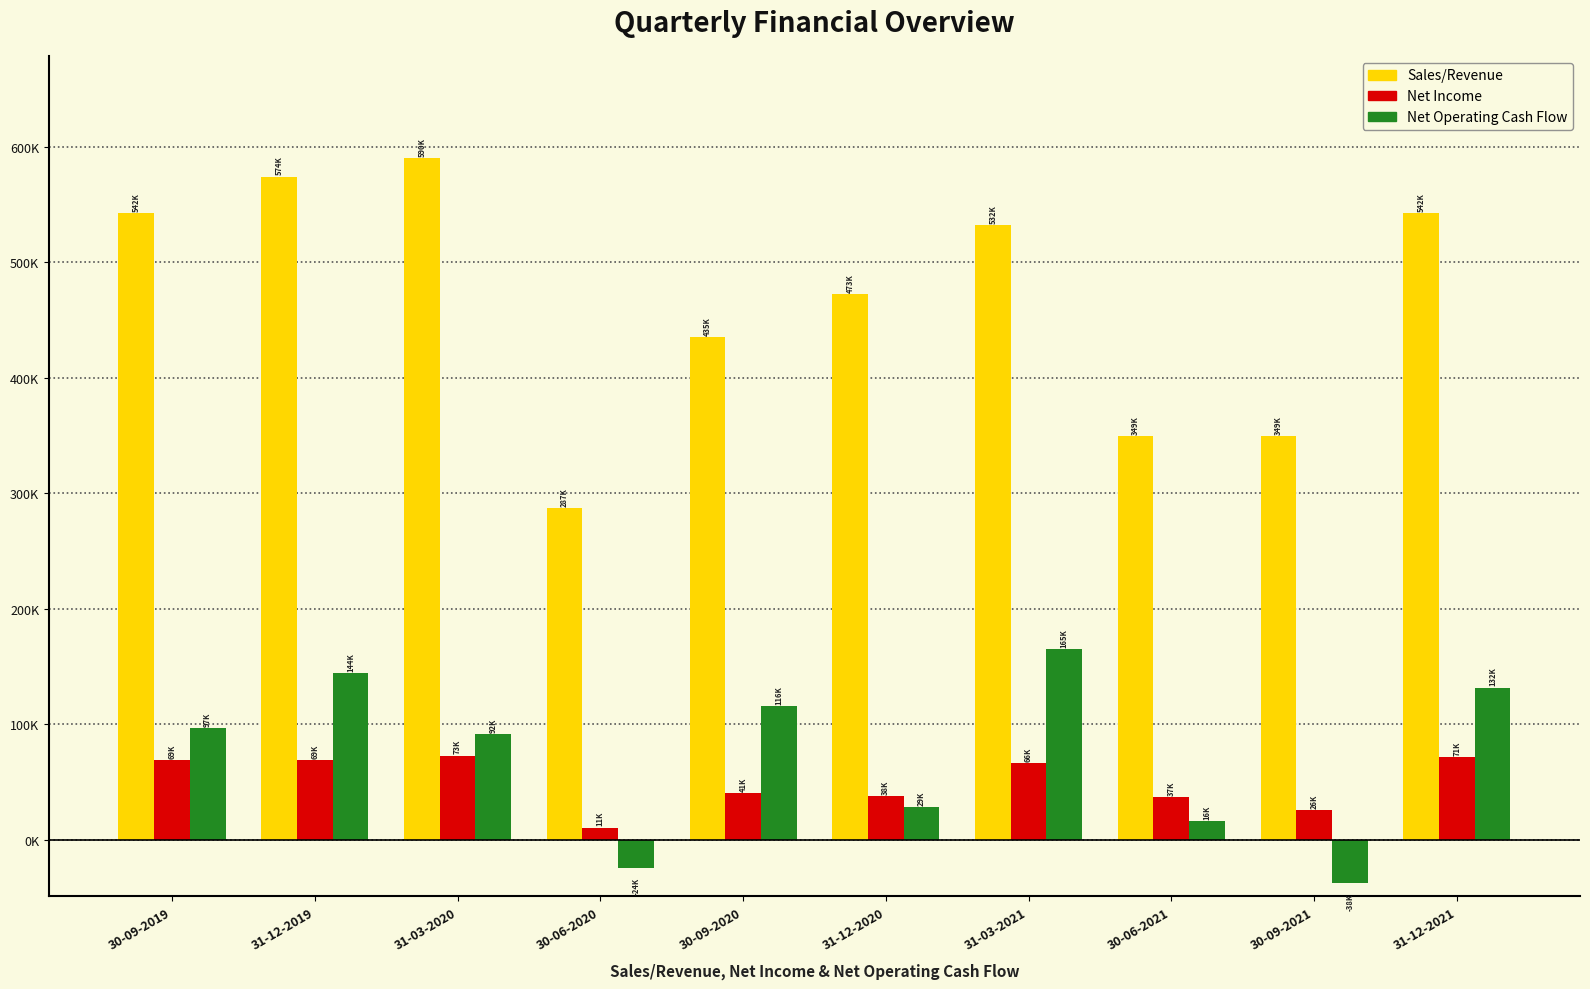

At 31-12-2019, list the series in order from largest to smallest.

Sales/Revenue, Net Operating Cash Flow, Net Income